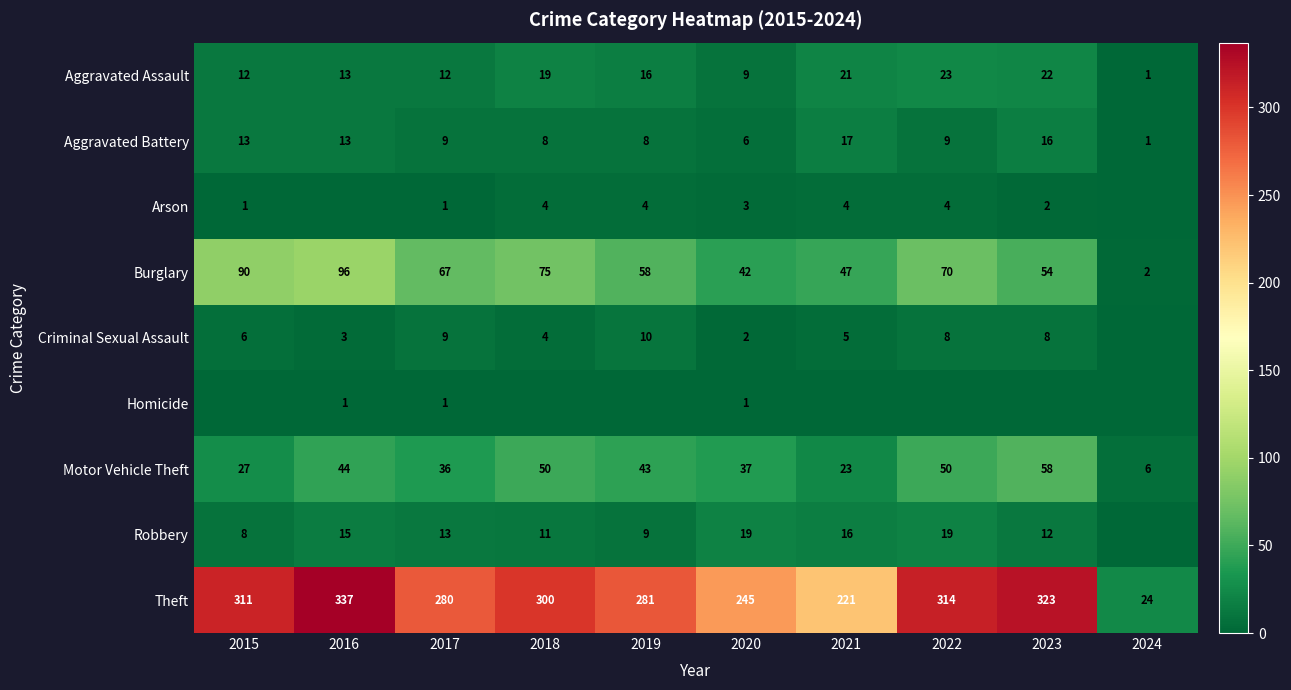

True or false: Aggravated Battery has a value of 0 at 2024.

False